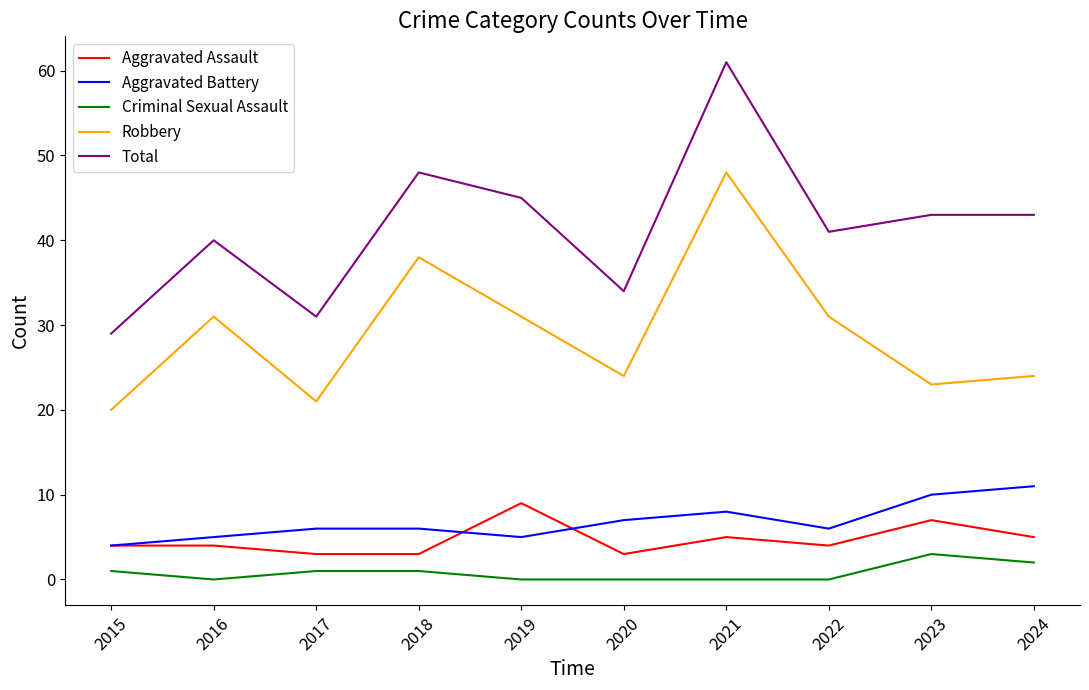

Read the Aggravated Assault value at 2021.

5